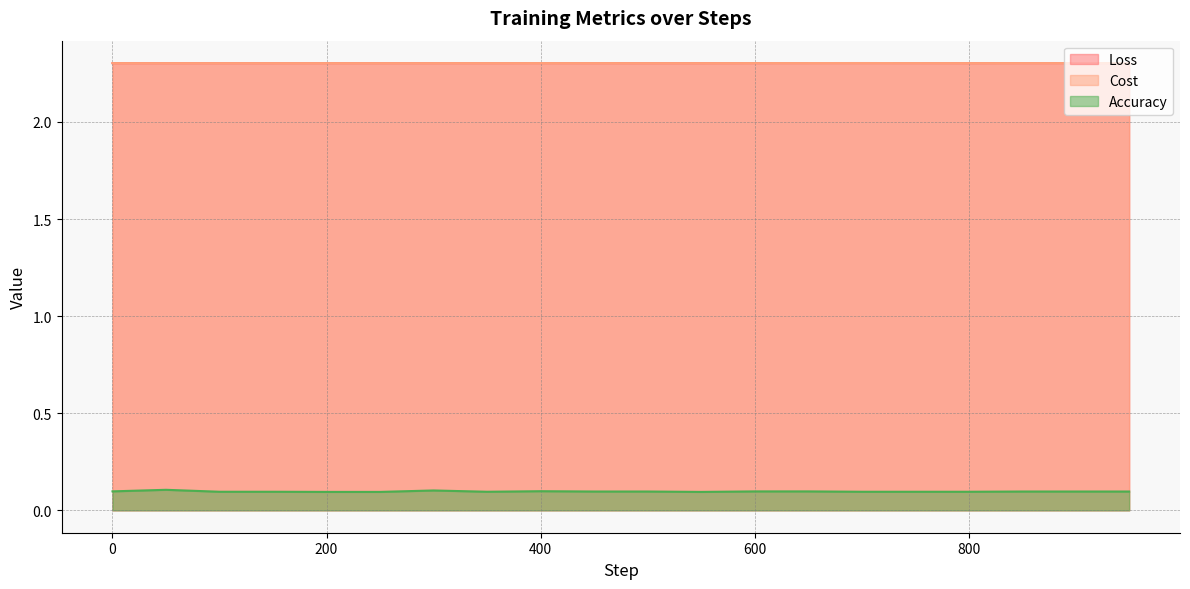

What is the value of the Loss point at the 7th from the left?

2.3